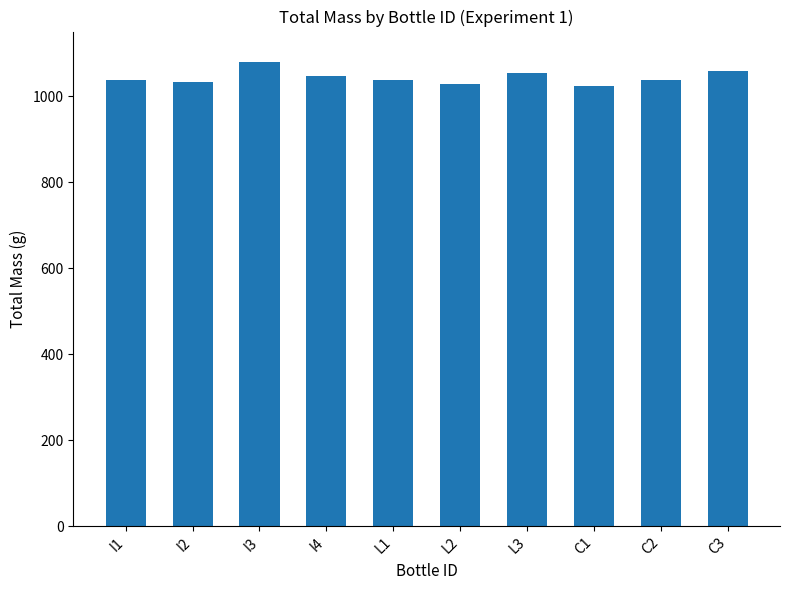

The chart shows a value of 1427.7 at C2. True or false?

False